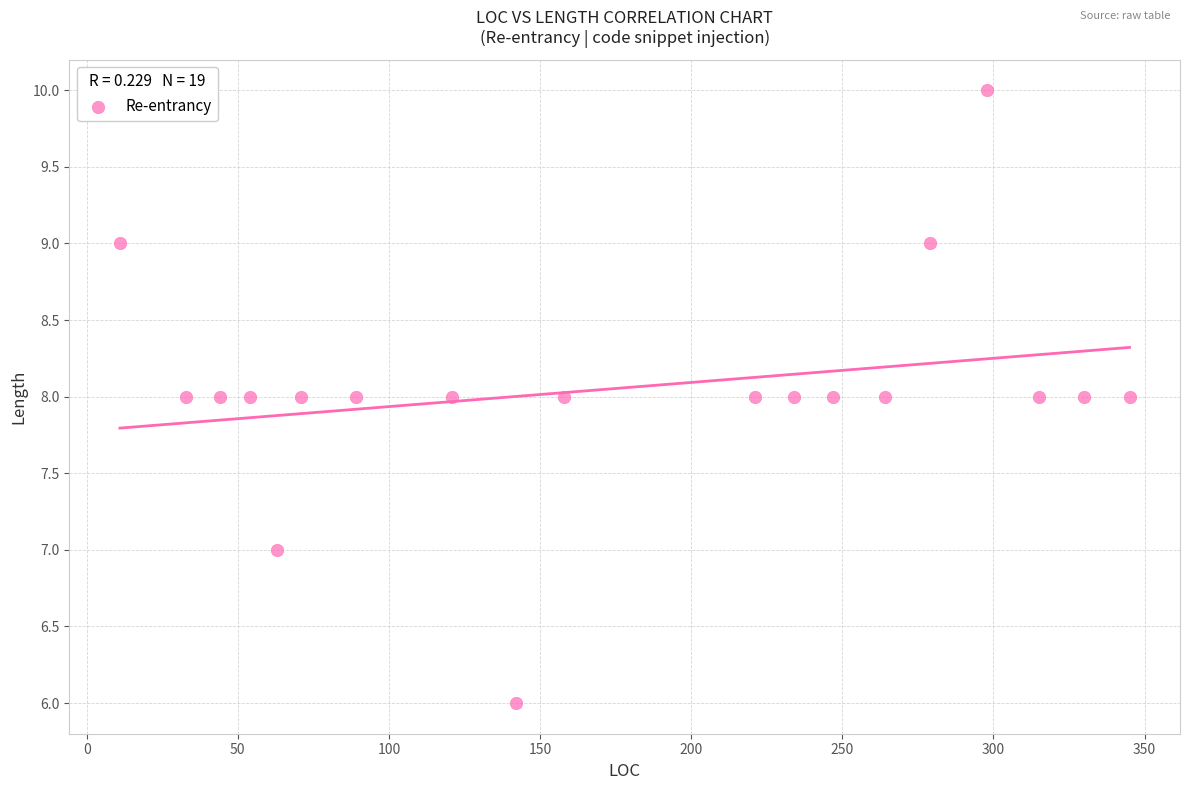

What is the range of X values (max minus min)?

334